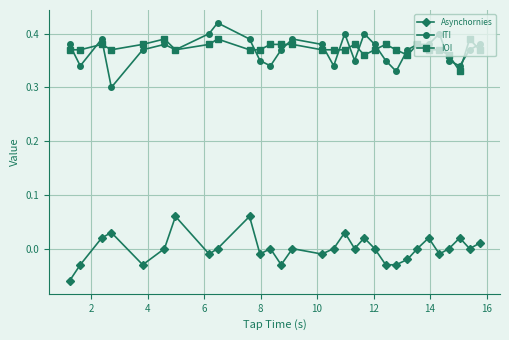

At how many categories does at least one series exceed 0?

30